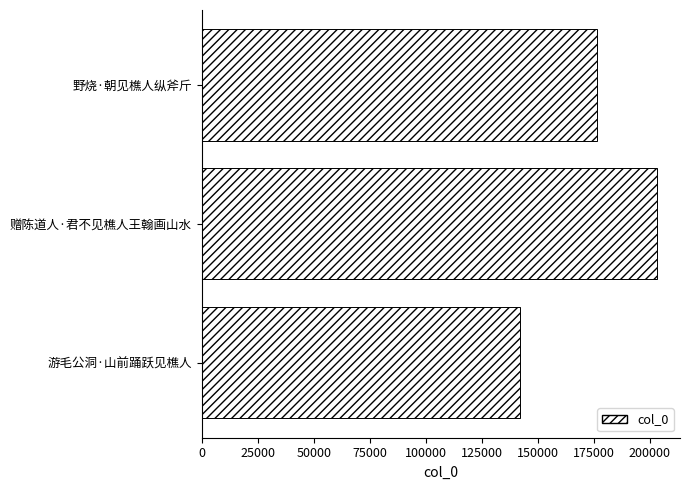

Approximately how many times larger is the value at 游毛公洞·山前踊跃见樵人 compared to 野烧·朝见樵人纵斧斤?

0.8